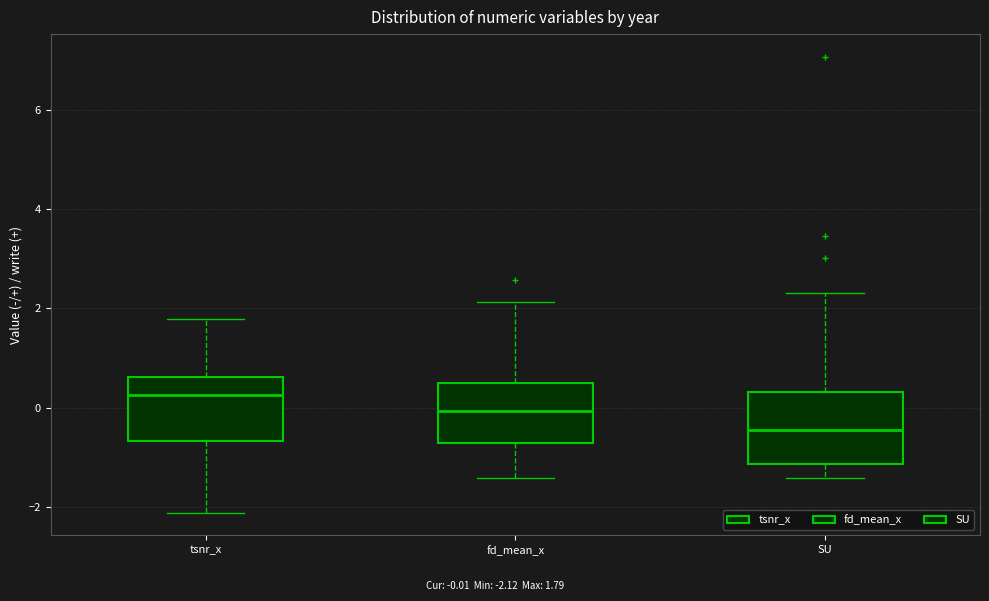

Where is the lower edge of the box for tsnr_x on the y-axis? The values are not printed on the chart, so give them approximately, as read against the axis.

-0.6